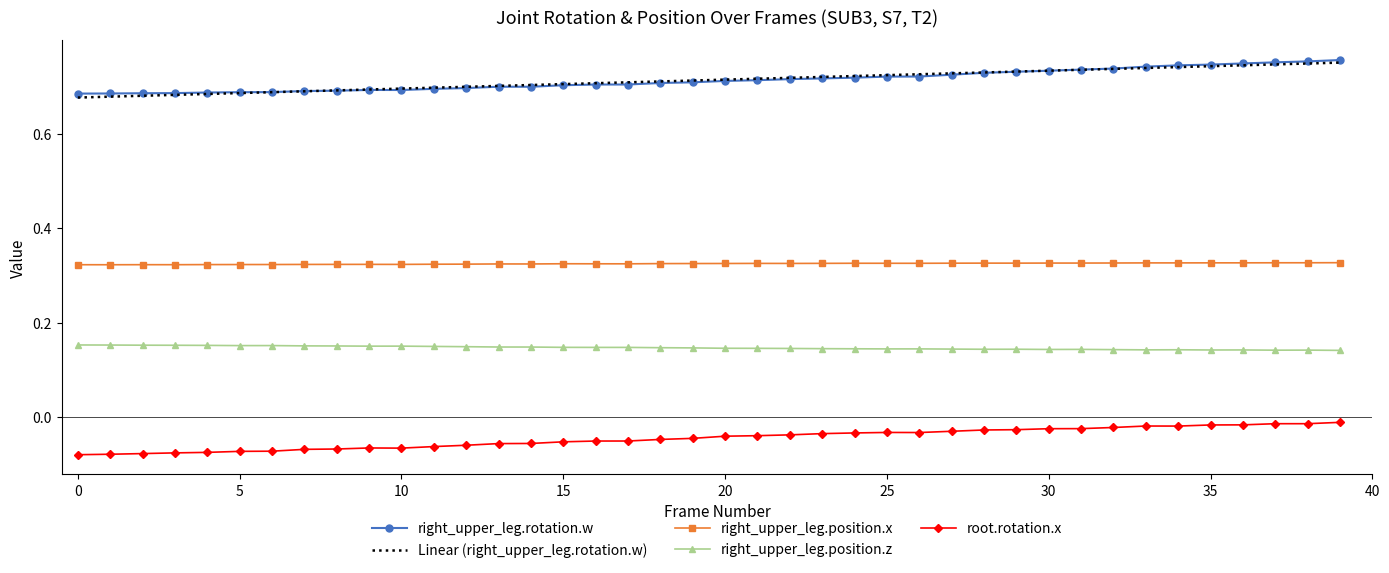

True or false: right_upper_leg.position.x and right_upper_leg.position.z intersect in this chart.

False